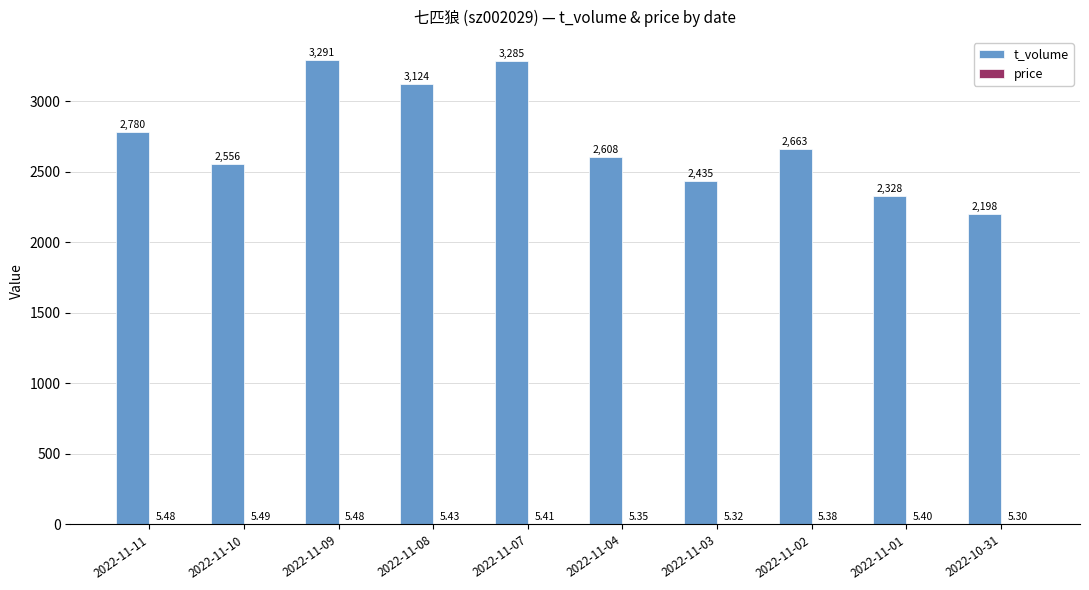

Which series changed the most between 2022-11-04 and 2022-10-31?

t_volume